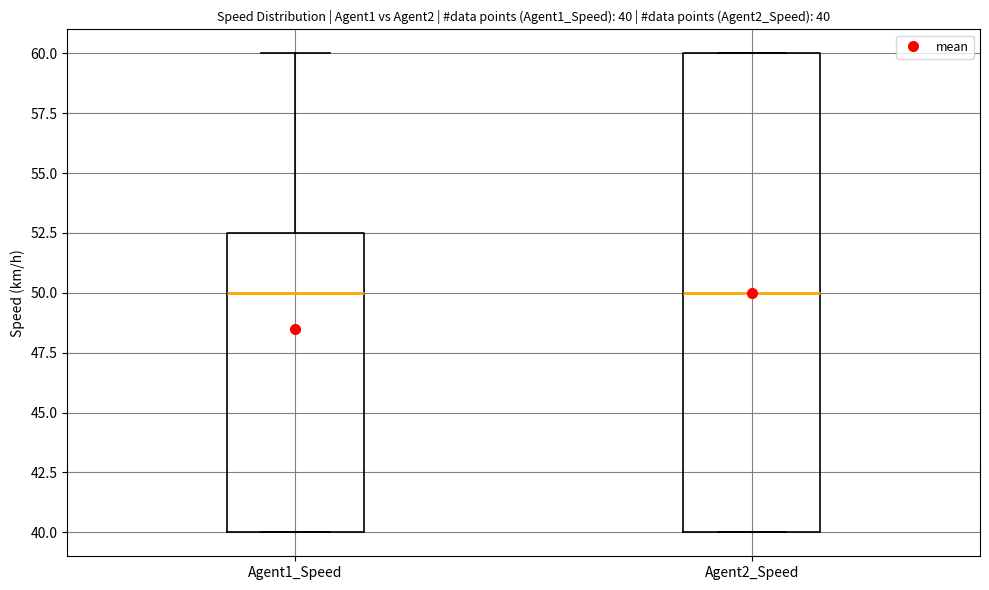

Comparing the boxes themselves (not the whiskers), which one is the tallest?

Agent2_Speed